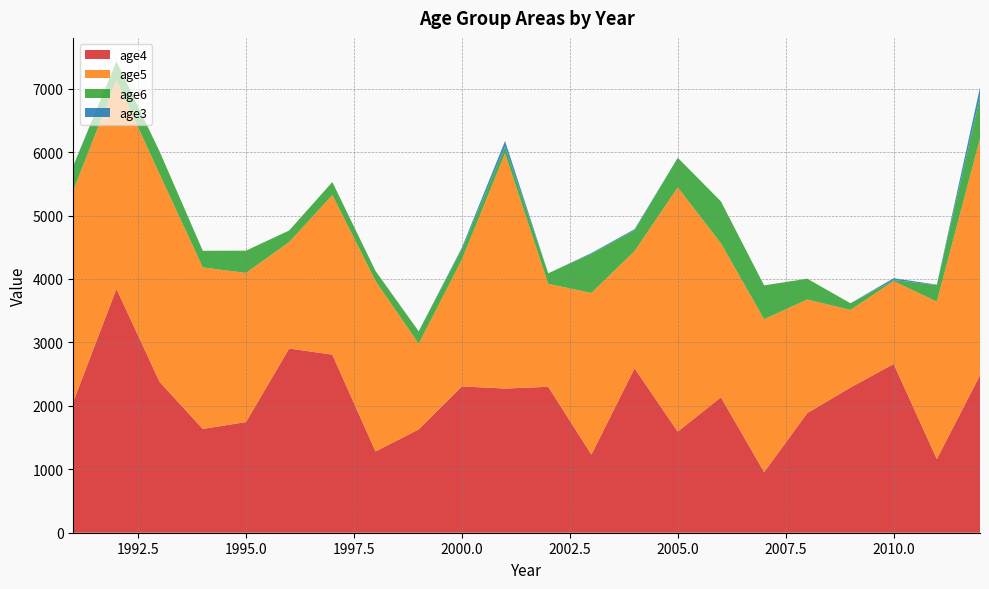

Reading right to left, what are all the values shown in this chart?

age4: 2012=2482.5	2011=1161.8	2010=2660.7	2009=2288.9	2008=1886.2	2007=955.2	2006=2135.5	2005=1594.0	2004=2591.5	2003=1232.0	2002=2300.2	2001=2273.3	2000=2306.2	1999=1628.3	1998=1281.3	1997=2807.4	1996=2903.8	1995=1744.7	1994=1636.4	1993=2376.9	1992=3843.6	1991=2066.5
age5: 2012=3731.5	2011=2482.3	2010=1305.3	2009=1222.5	2008=1790.5	2007=2410.8	2006=2427.9	2005=3849.5	2004=1848.7	2003=2548.0	2002=1623.3	2001=3704.3	2000=1999.0	1999=1350.9	1998=2686.4	1997=2515.6	1996=1678.1	1995=2350.3	1994=2546.4	1993=3274.3	1992=3291.0	1991=3327.3
age6: 2012=661.2	2011=259.8	2010=17.4	2009=105.5	2008=327.7	2007=532.8	2006=659.3	2005=467.3	2004=327.4	2003=617.8	2002=165.7	2001=107.8	2000=167.2	1999=195.9	1998=158.6	1997=205.1	1996=182.1	1995=351.4	1994=261.6	1993=357.4	1992=294.2	1991=384.3
age3: 2012=144.7	2011=6.5	2010=28.8	2009=0.0	2008=0.0	2007=0.0	2006=0.0	2005=0.0	2004=17.3	2003=11.3	2002=0.0	2001=89.4	2000=22.1	1999=0.0	1998=0.0	1997=0.0	1996=0.0	1995=0.0	1994=0.0	1993=0.0	1992=0.0	1991=8.1